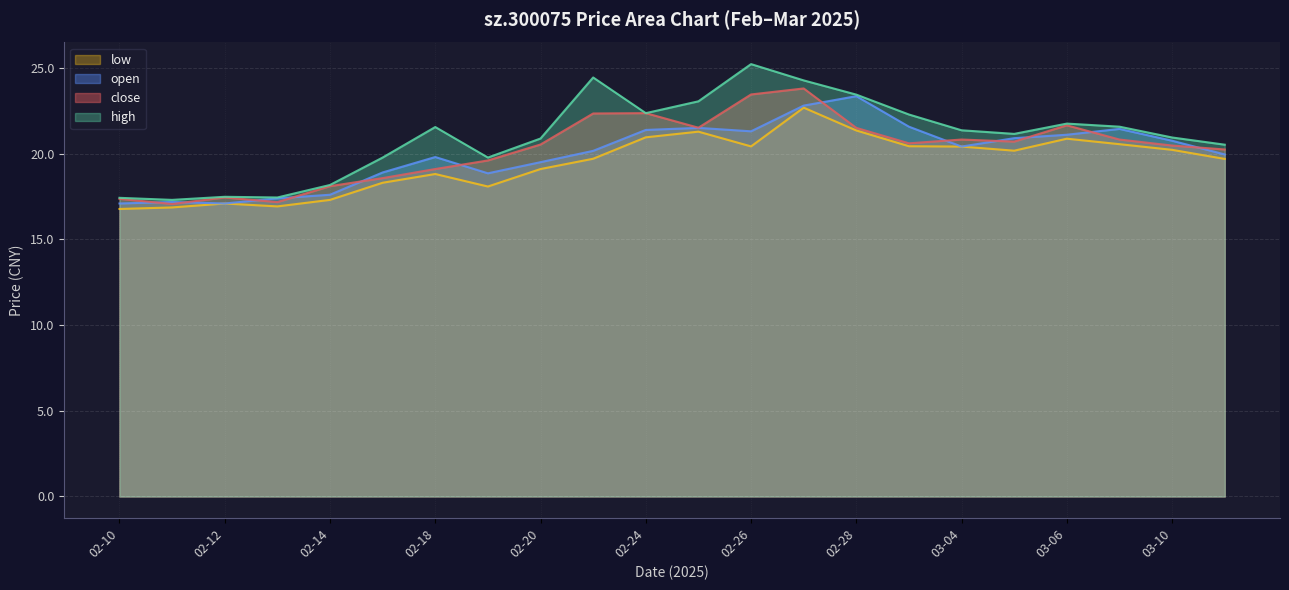

What is the difference between the highest and lowest values at 02-12?

0.4